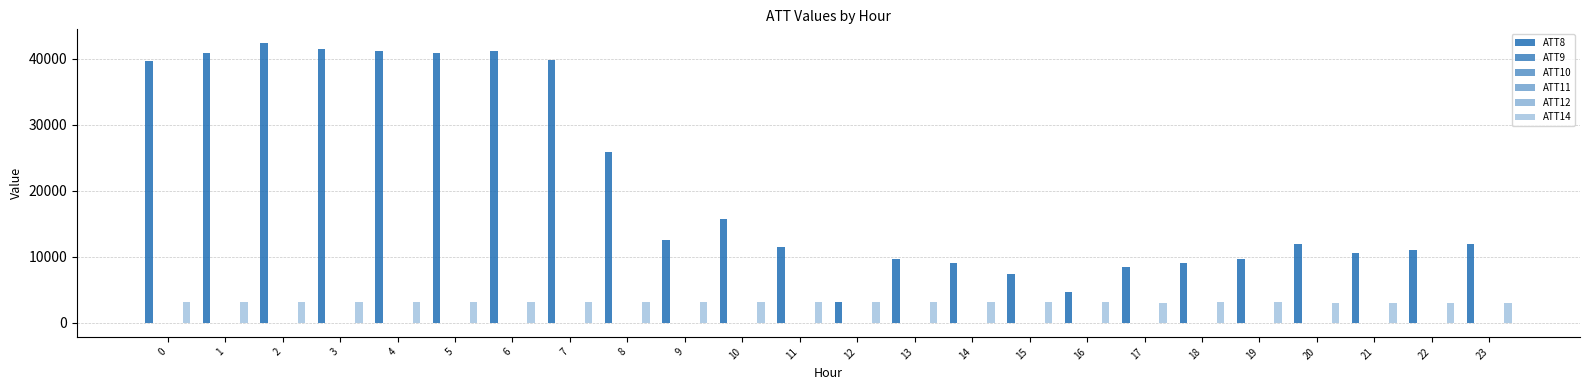

What is the difference between the ATT14 values at 10 and 5?

10.6